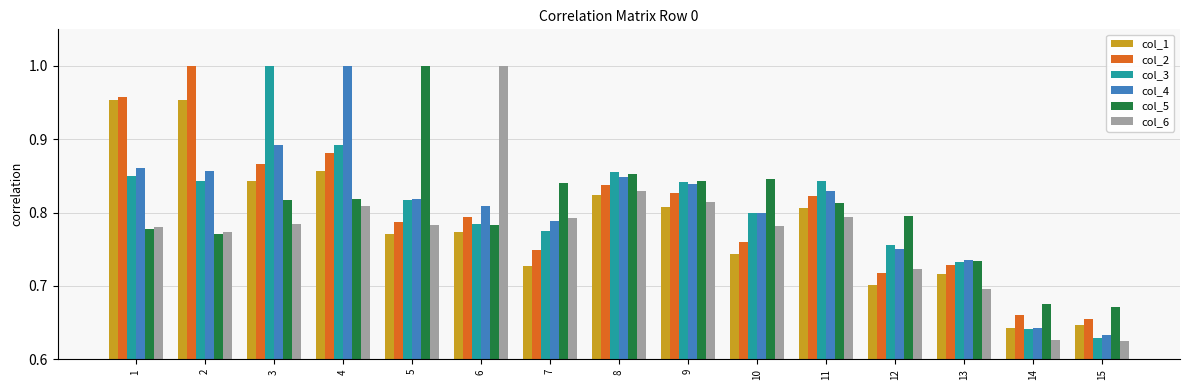

At which label does col_3 reach its minimum?

15